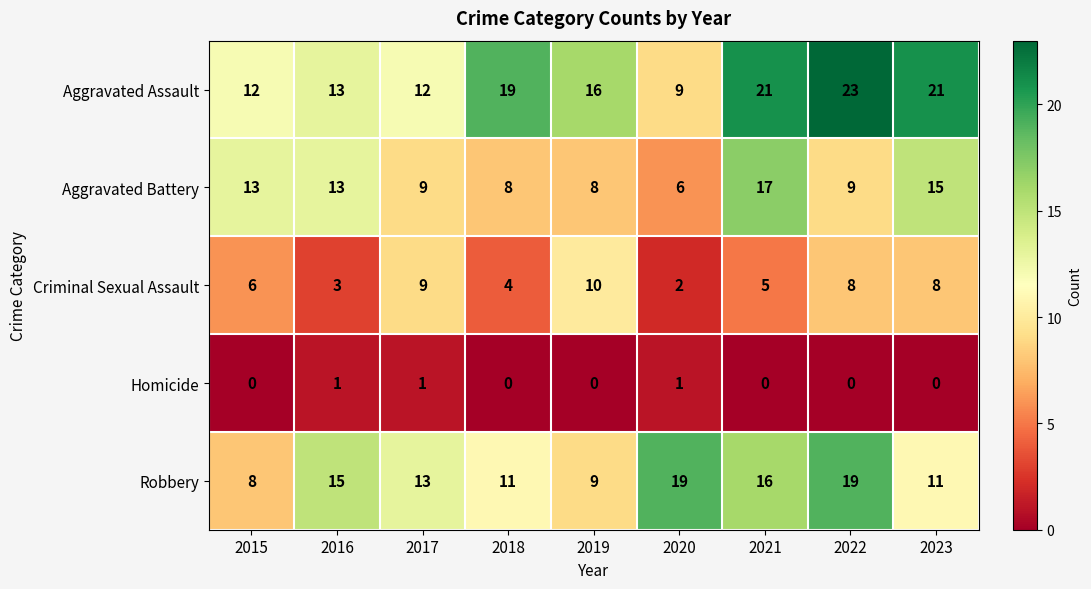

How many data points in Robbery are less than 13?

4